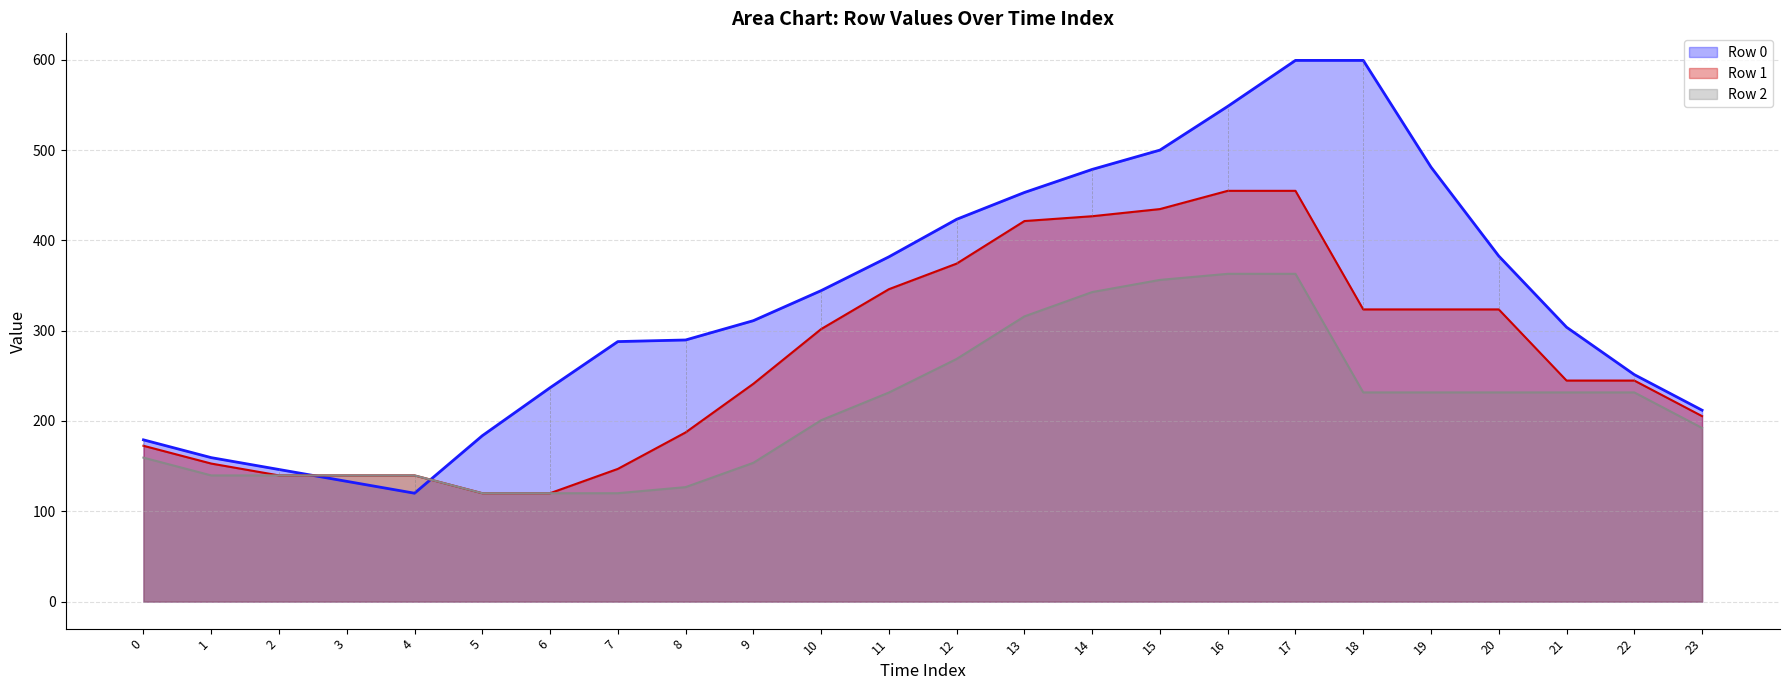

Where do Row 0 and Row 1 first cross each other?

2 and 3